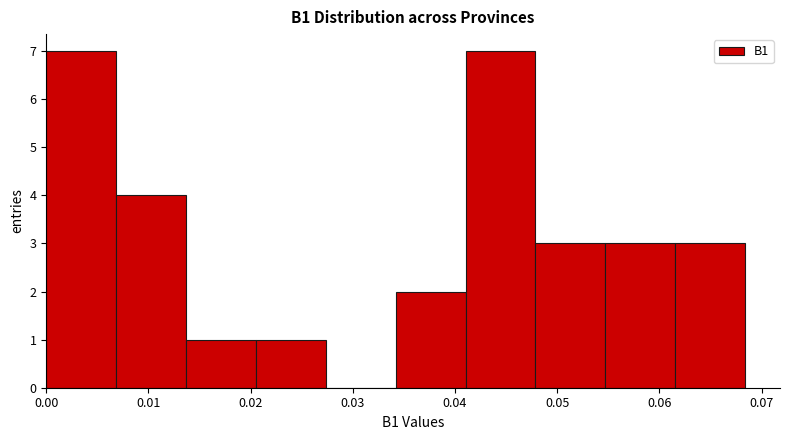

What is the height of the bar covering 0.034 to 0.041 on the x-axis? Neither the bar edges nor the heights are printed on the chart, so give them approximately, as read against the axes.

2